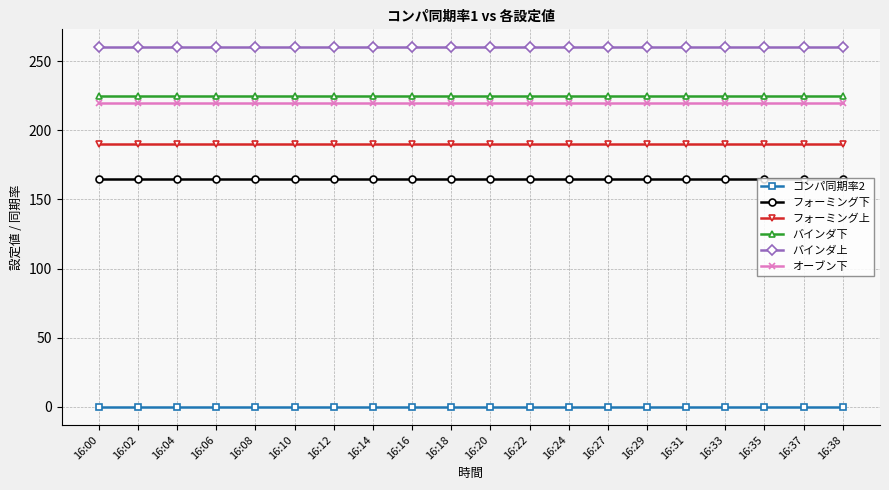

Count the number of data series in this chart.

6